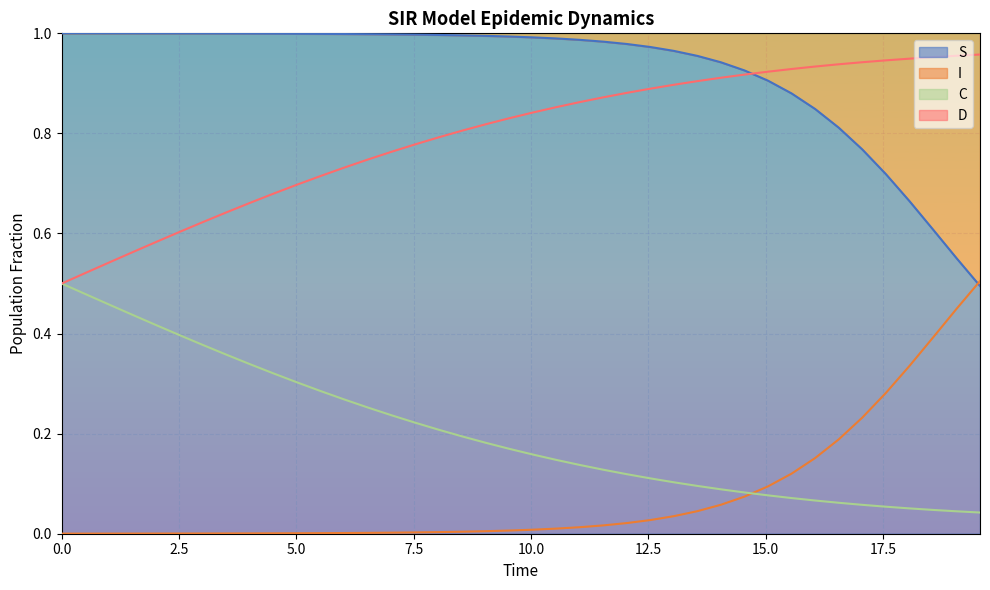

What is the minimum value for S?

0.5